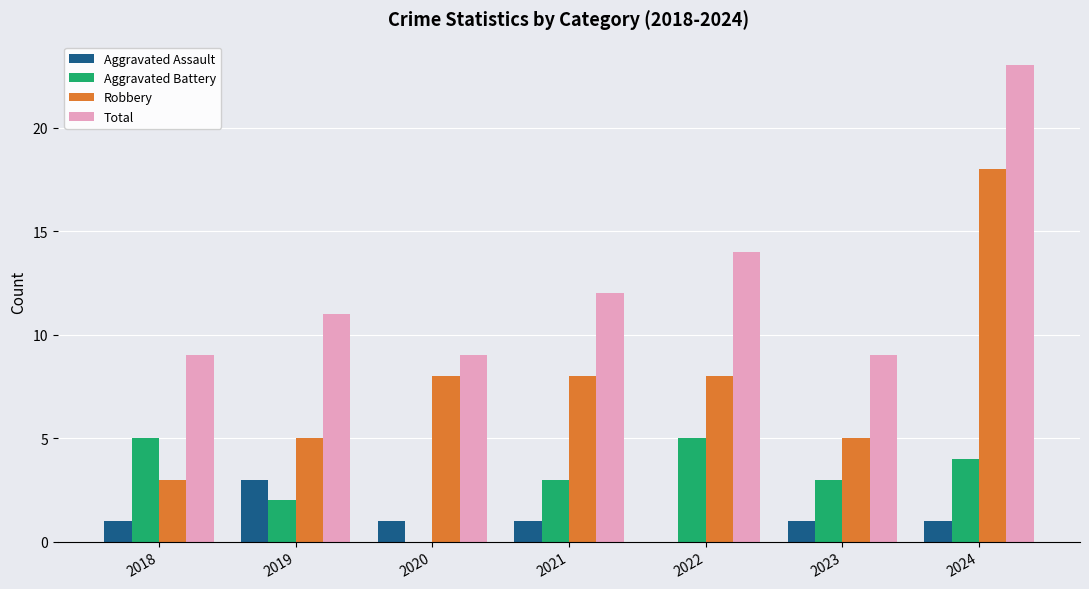

What is the average value of the Aggravated Battery series?

3